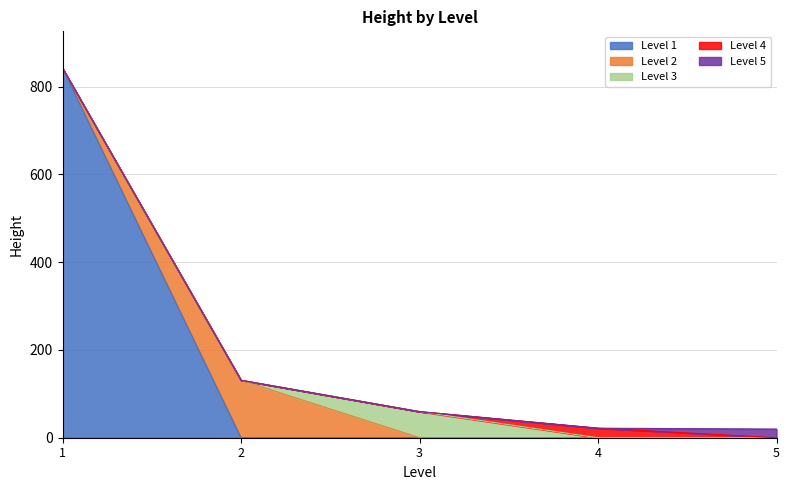

What is the sum of the values at 4 and 5?

41.5